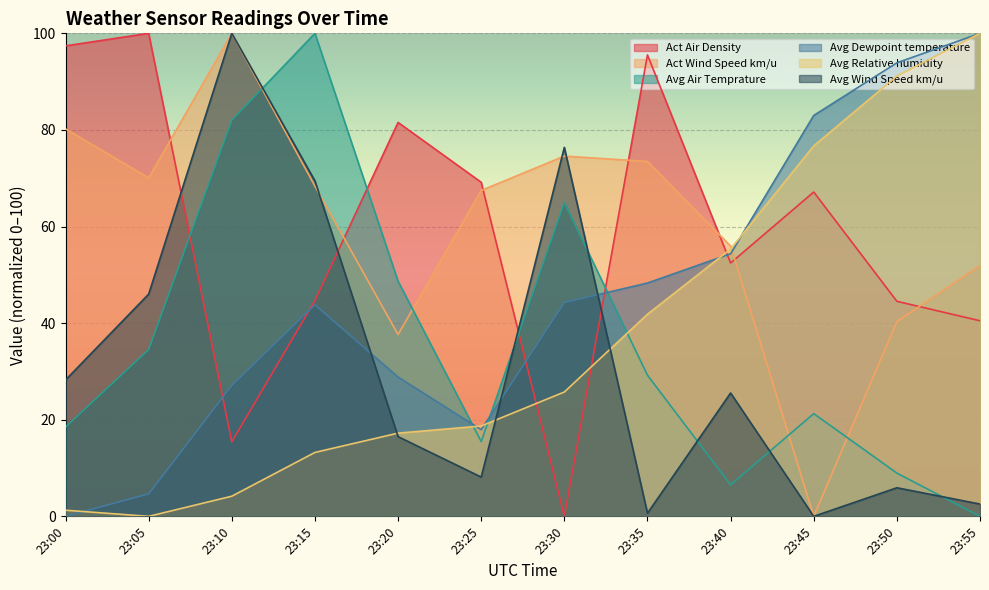

Rank the series at 23:10 from highest to lowest value.

Act Wind Speed km/u, Avg Wind Speed km/u, Avg Air Temprature, Avg Dewpoint temperature, Act Air Density, Avg Relative humidity